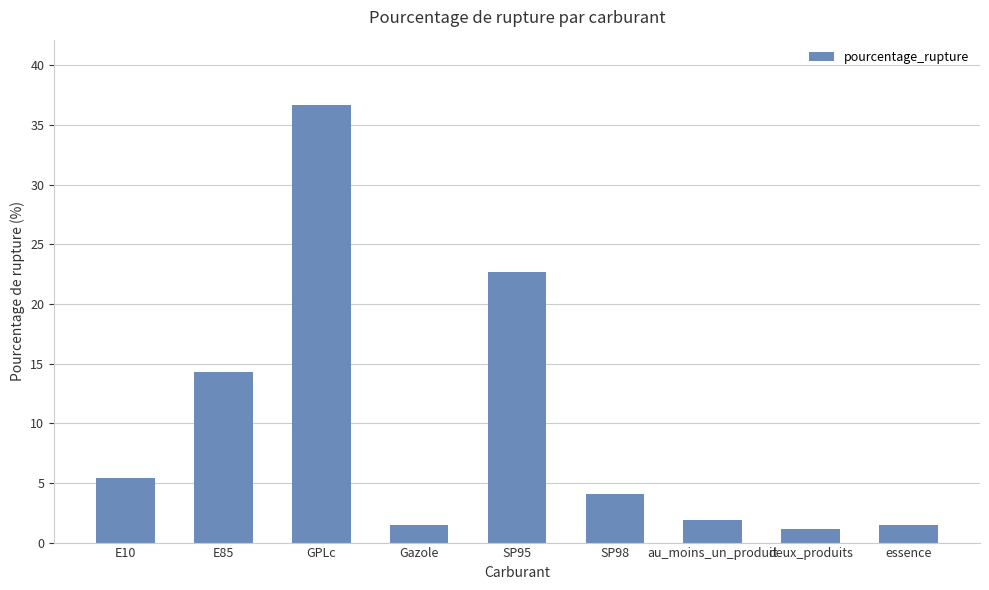

What is the sum of the values at au_moins_un_produit and GPLc?

38.5